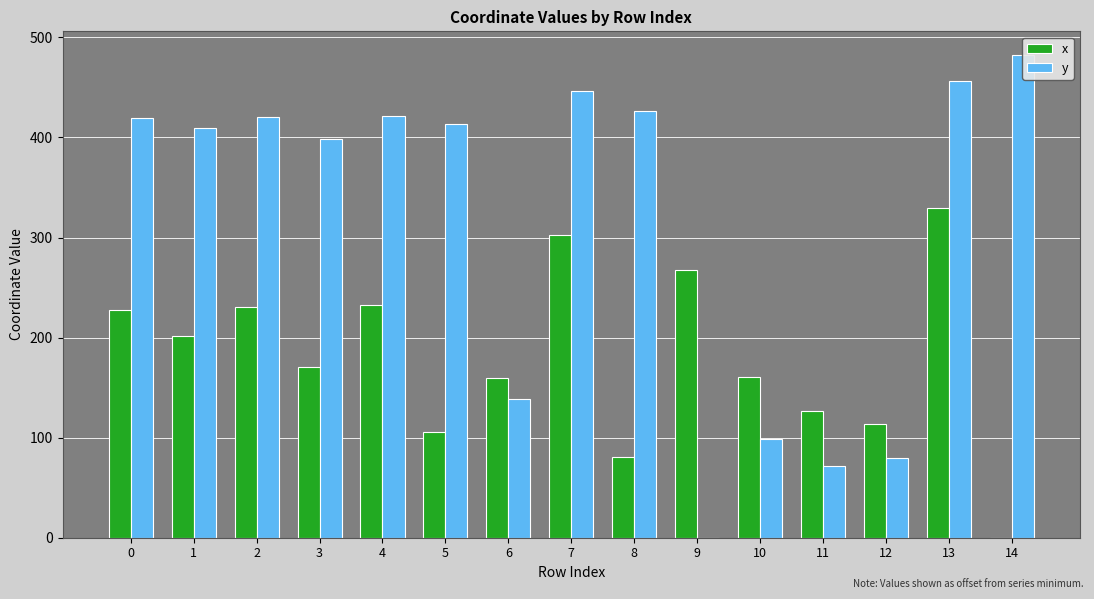

List the labels in order of y value, largest first.

14, 13, 7, 8, 4, 2, 0, 5, 1, 3, 6, 10, 12, 11, 9